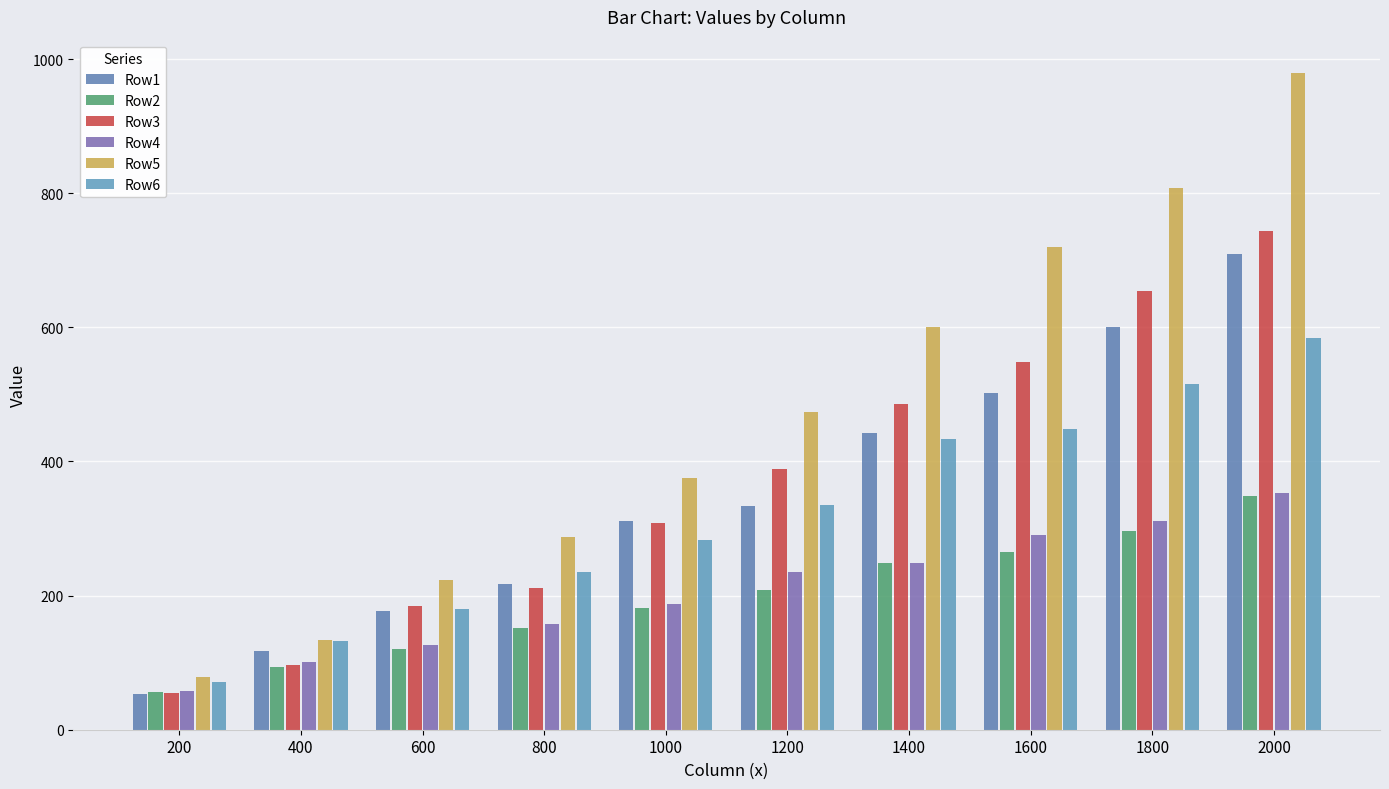

Reading left to right, list all the values displayed in this chart.

Row1: 200=54	400=117	600=177	800=218	1000=311	1200=333	1400=442	1600=502	1800=600	2000=710
Row2: 200=56	400=93	600=120	800=151	1000=181	1200=209	1400=249	1600=265	1800=297	2000=348
Row3: 200=55	400=96	600=184	800=211	1000=308	1200=389	1400=485	1600=548	1800=654	2000=744
Row4: 200=57	400=101	600=127	800=157	1000=187	1200=235	1400=248	1600=290	1800=311	2000=353
Row5: 200=78	400=134	600=223	800=287	1000=376	1200=474	1400=601	1600=720	1800=808	2000=980
Row6: 200=71	400=132	600=180	800=235	1000=283	1200=335	1400=434	1600=448	1800=516	2000=584